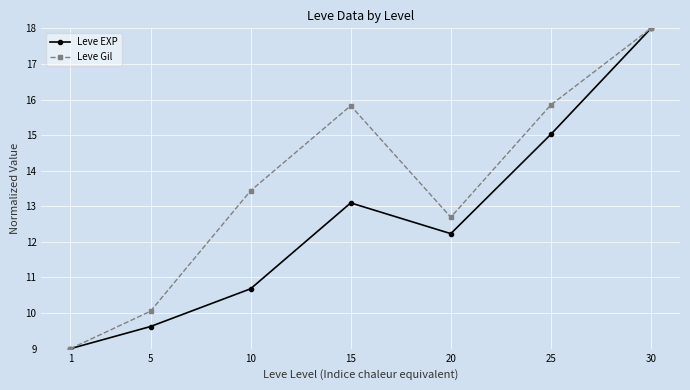

How many lines are shown in the chart?

2